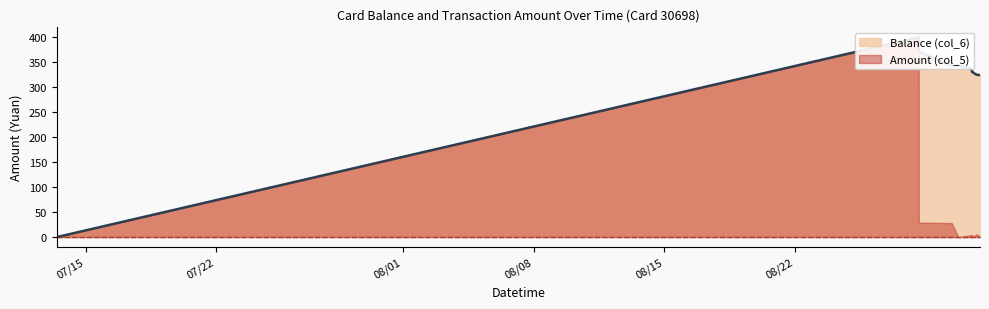

What is the change in value from 2014/08/28 15:26:10 to 2014/08/30 21:06:24?

-28.2